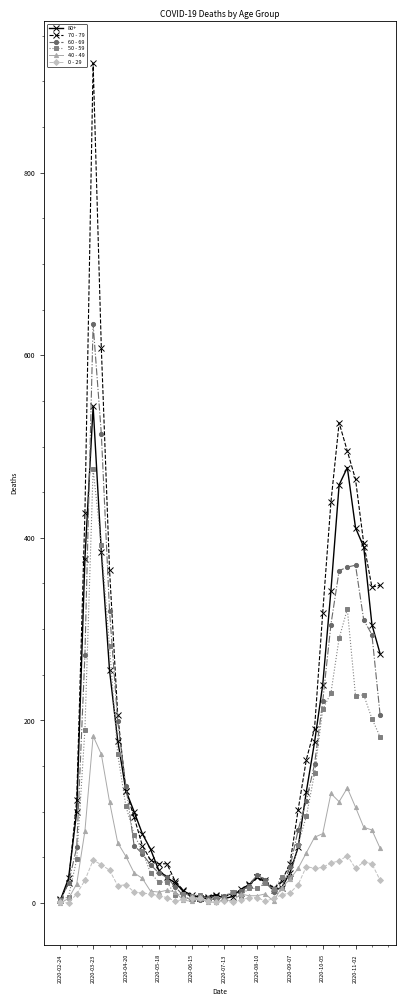

What are all the series names shown in the legend?

80+, 70 - 79, 60 - 69, 50 - 59, 40 - 49, 0 - 29